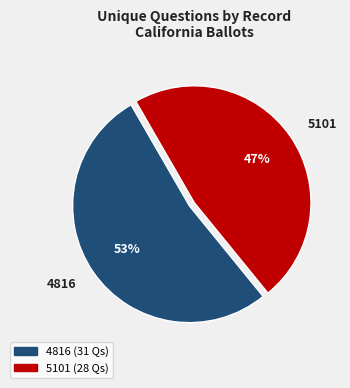

Which slice is the largest?

4816